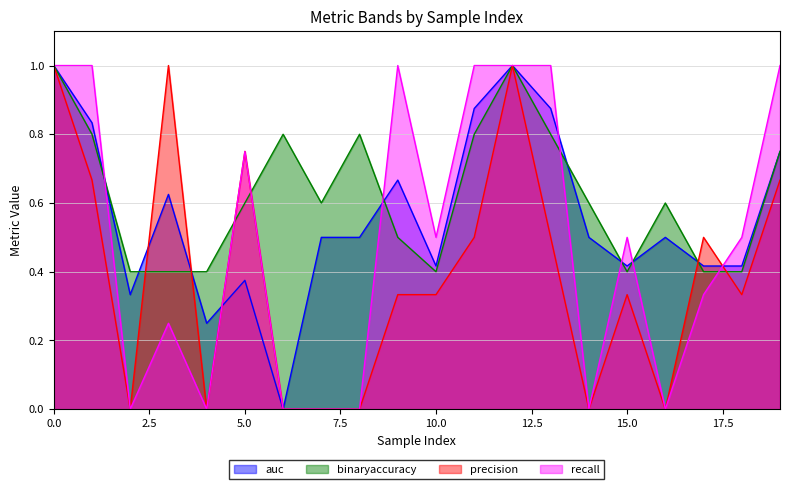

How many lines are shown in the chart?

4